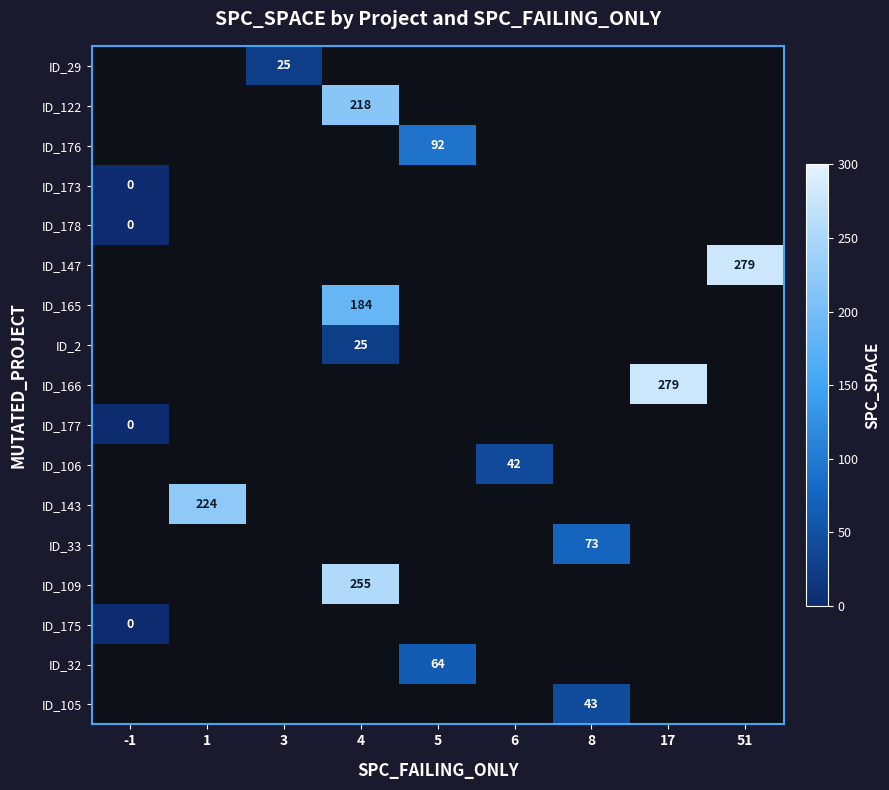

True or false: ID_147 has a value of 499 at 51.

False